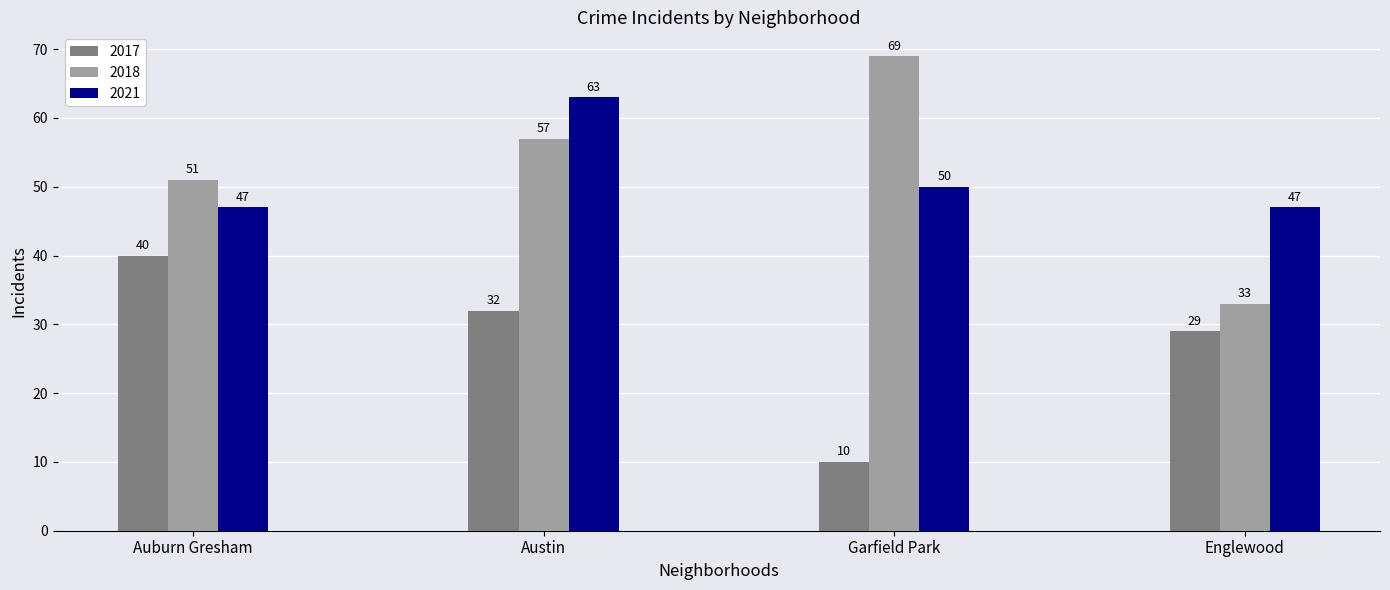

How many bars are there in each group?

3